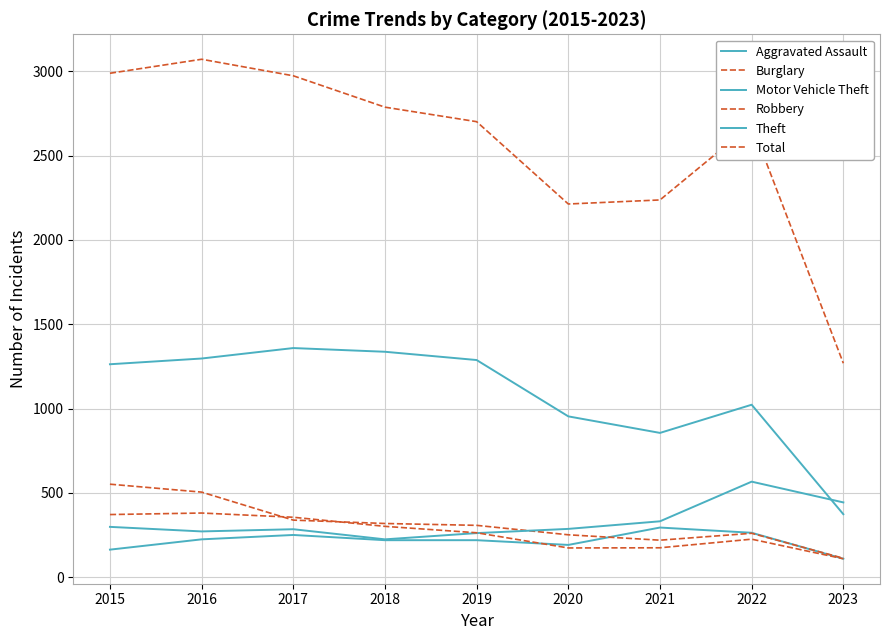

Is this an area chart (filled region under the line)?

No